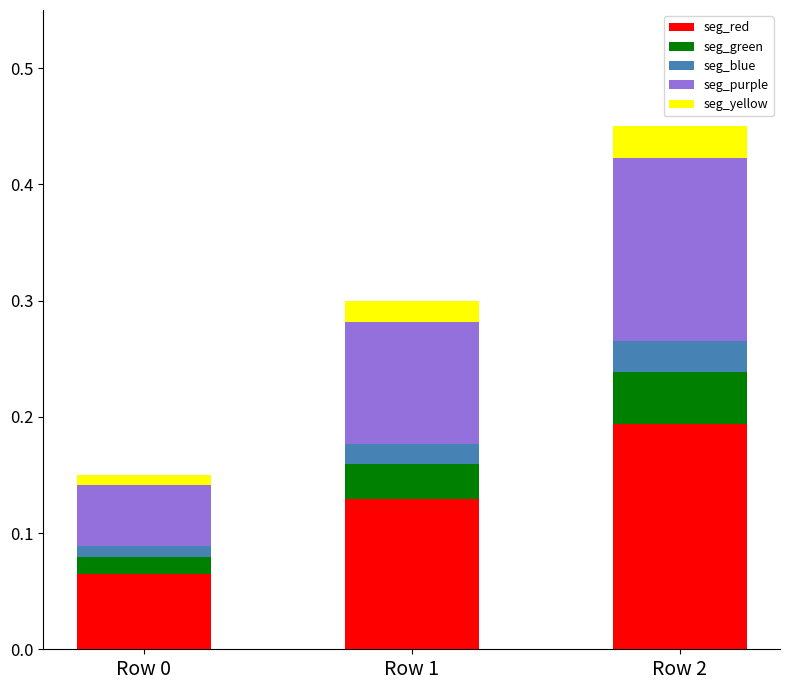

At which category is the sum across all series the highest?

Row 2